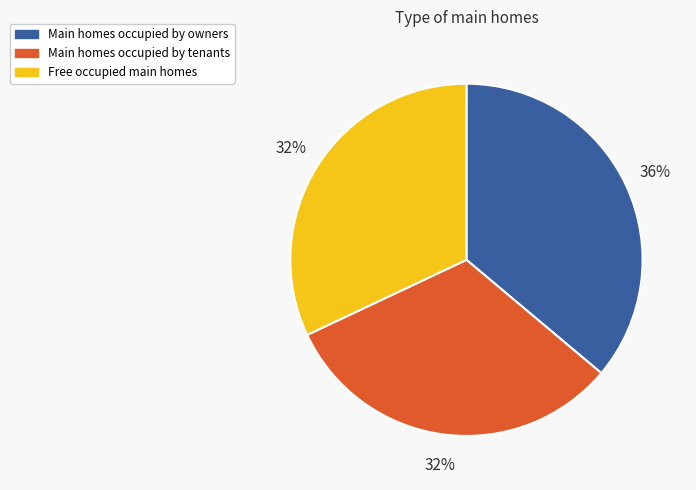

To the nearest percent, what is the average slice percentage?

33%